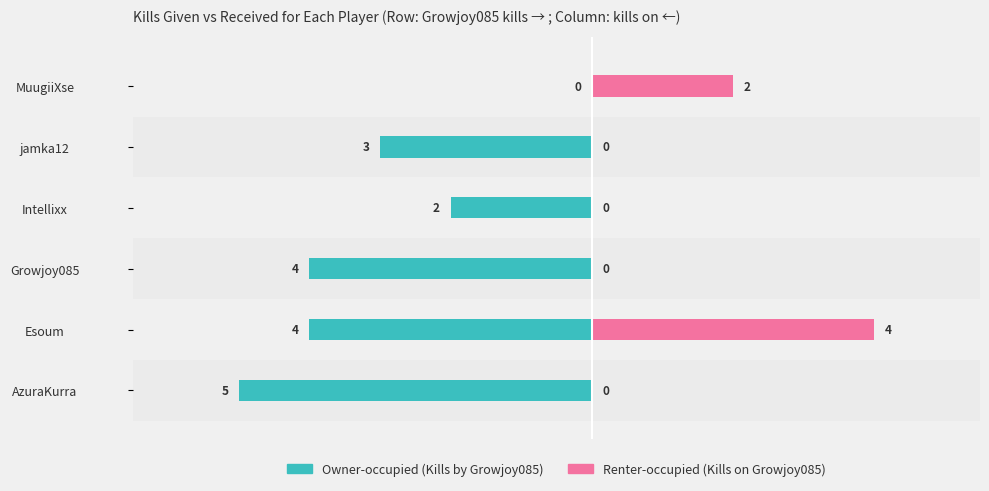

What are all the series names shown in the legend?

Owner-occupied, Renter-occupied